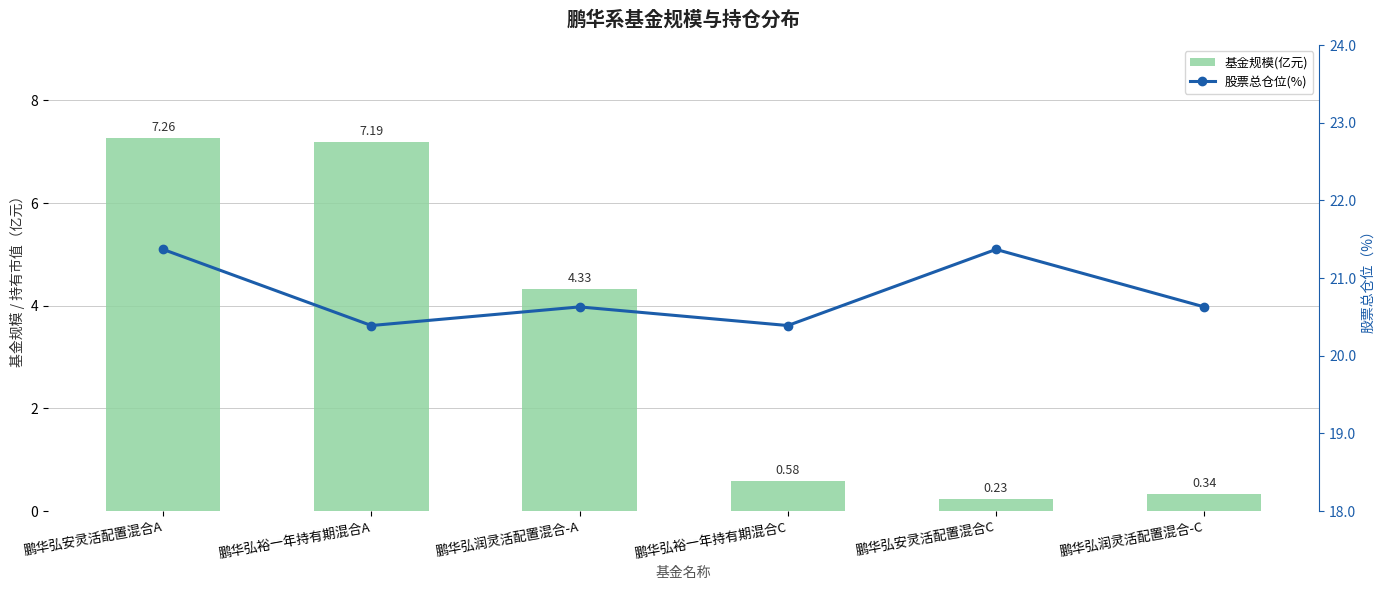

What is the average value of the 股票总仓位(%) series?

20.8